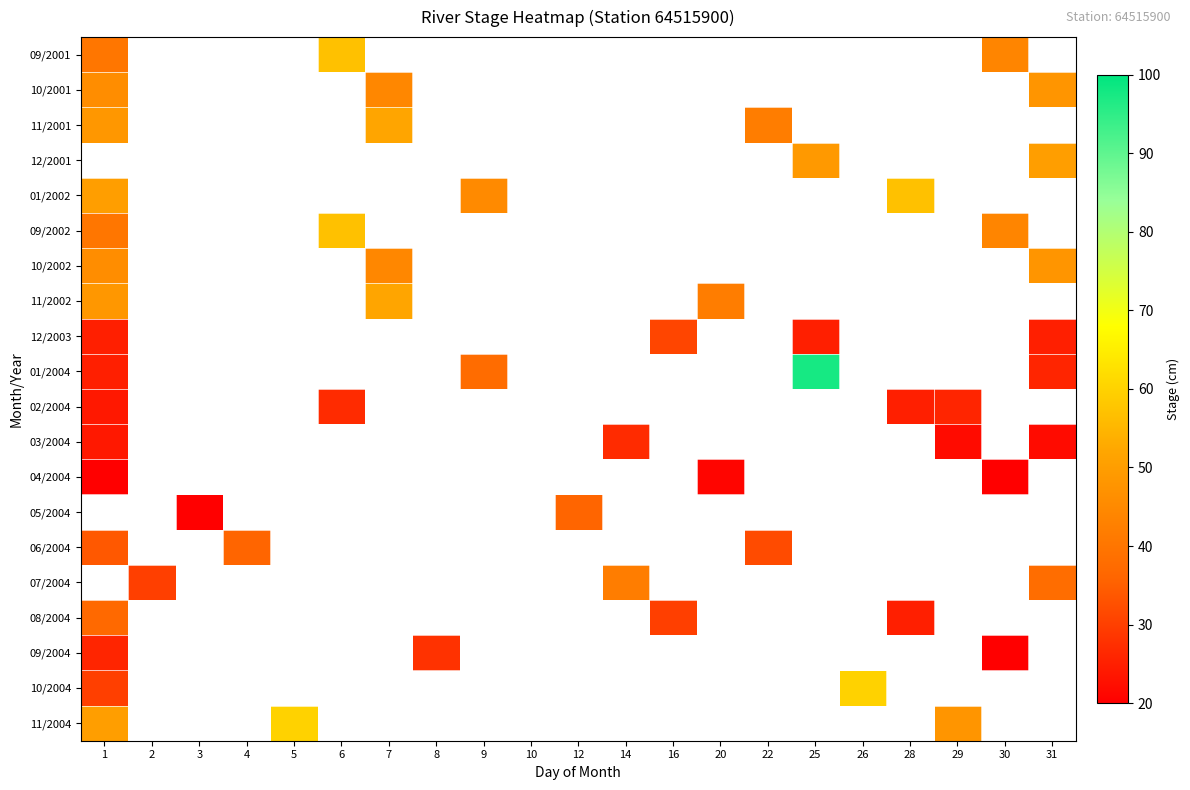

At how many categories does at least one series exceed 30?

17